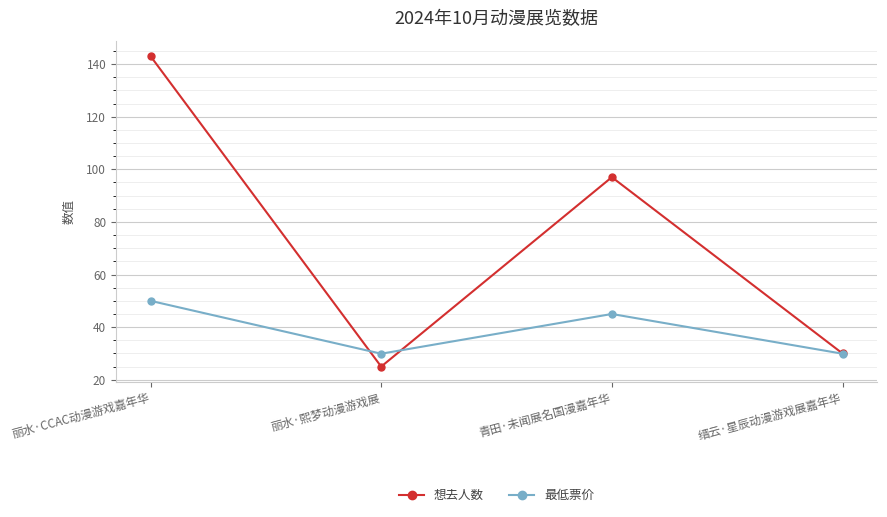

At which category is the sum across all series the highest?

丽水·CCAC动漫游戏嘉年华